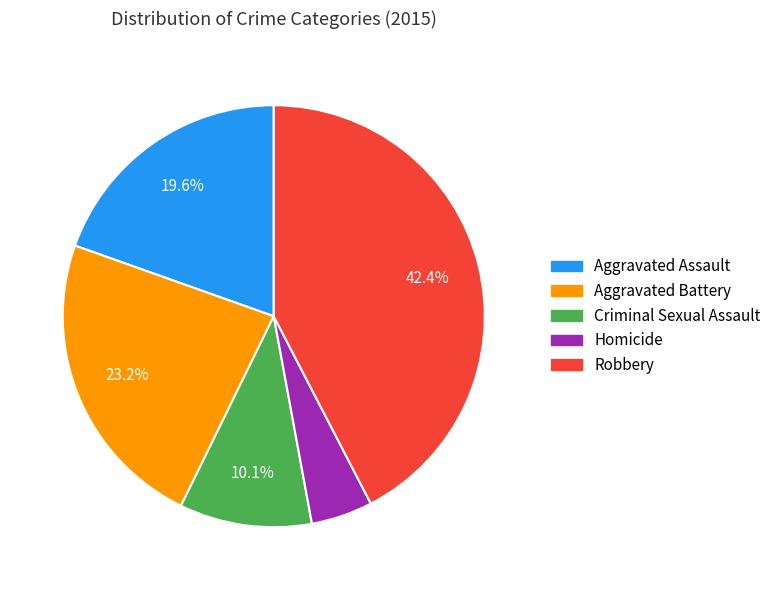

How many slices are in this pie chart?

5